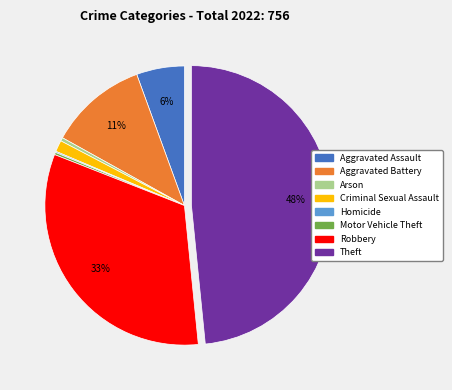

Which has a higher value, Aggravated Battery or Arson?

Aggravated Battery